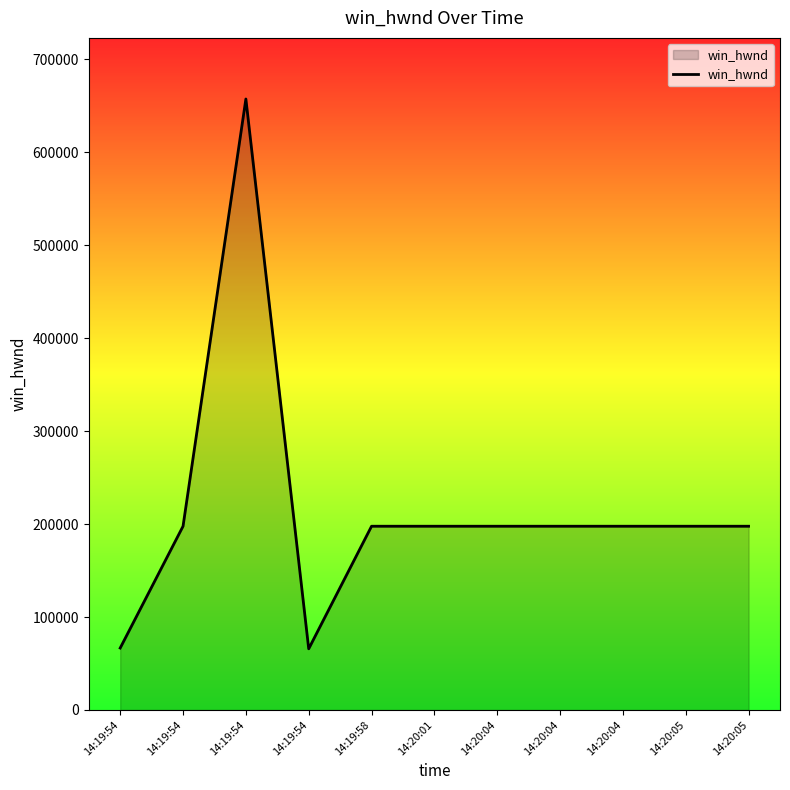

List the labels in order of value, smallest first.

14:19:54, 14:19:54, 14:19:54, 14:19:58, 14:20:01, 14:20:04, 14:20:04, 14:20:04, 14:20:05, 14:20:05, 14:19:54